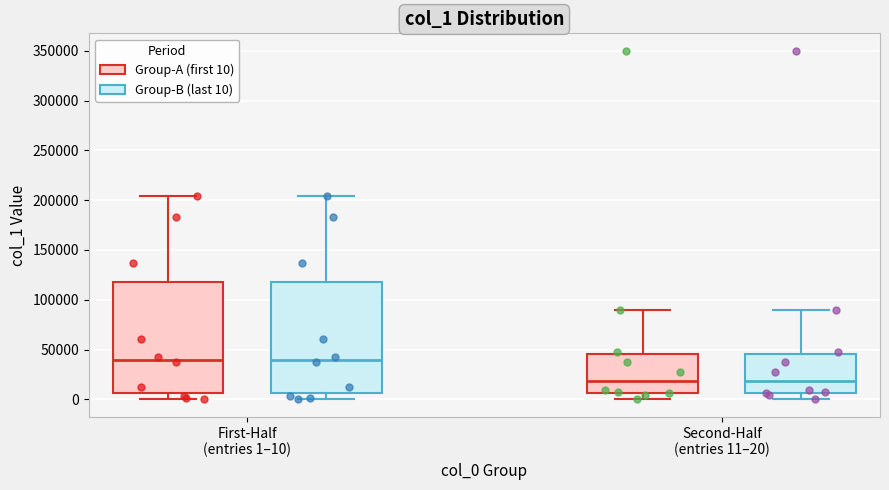

Reading left to right, read every box against the y-axis: the position of its median line, the range the box covers, and the ends of its whiskers. The values are not printed on the chart, so give them approximately, as read against the axis.

First-Half (entries 1–10) (Group-A (first 10)): median 40000, box 5000 to 120000, whiskers 0 to 205000
First-Half (entries 1–10) (Group-B (last 10)): median 40000, box 5000 to 120000, whiskers 0 to 205000
Second-Half (entries 11–20) (Group-A (first 10)): median 20000, box 5000 to 45000, whiskers 0 to 90000
Second-Half (entries 11–20) (Group-B (last 10)): median 20000, box 5000 to 45000, whiskers 0 to 90000